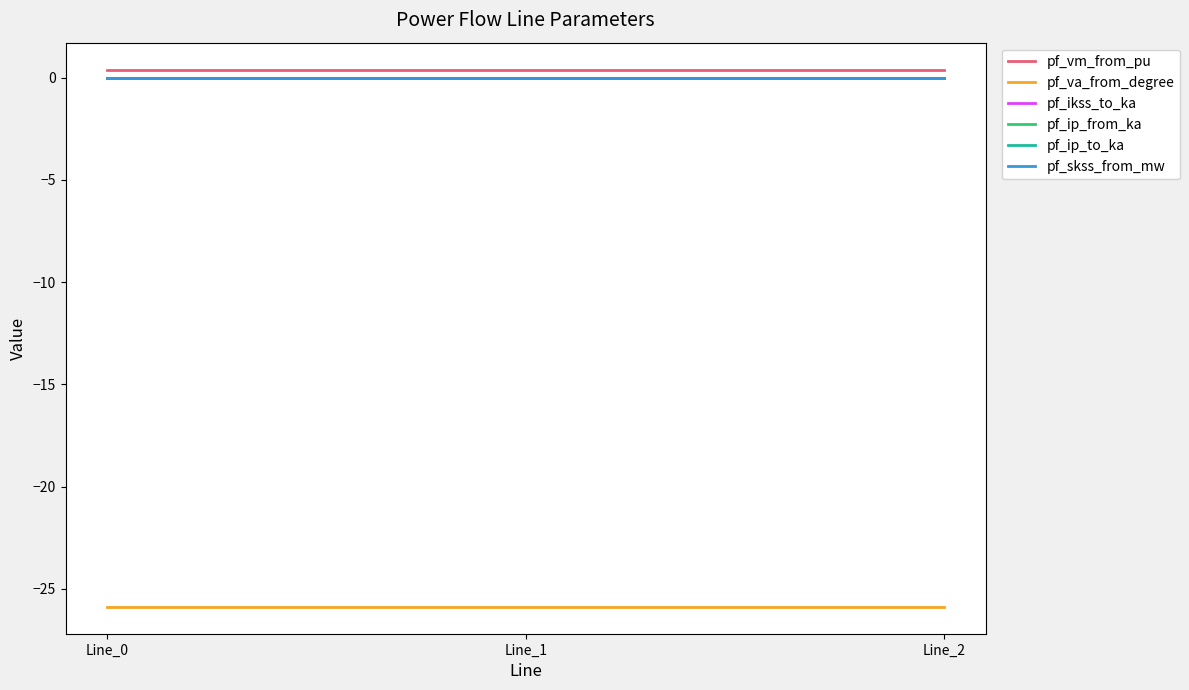

Reading left to right, what are all the values shown in this chart?

pf_vm_from_pu: 0.4	0.4	0.4
pf_va_from_degree: -25.9	-25.9	-25.9
pf_ikss_to_ka: 0.0	0.0	0.0
pf_ip_from_ka: 0.0	0.0	0.0
pf_ip_to_ka: 0.0	0.0	0.0
pf_skss_from_mw: 0.0	0.0	0.0